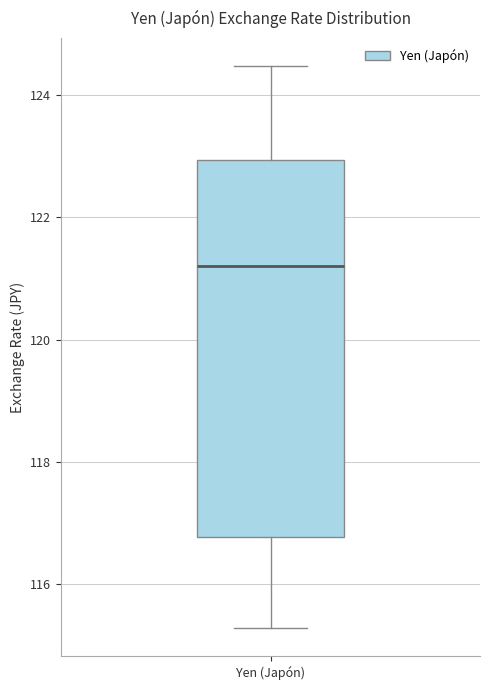

Read this box plot against the y-axis: the position of the median line, the range covered by the box, and the ends of both whiskers. The values are not printed on the chart, so give them approximately, as read against the axis.

median 121.2, box 116.8 to 123.0, whiskers 115.2 to 124.4